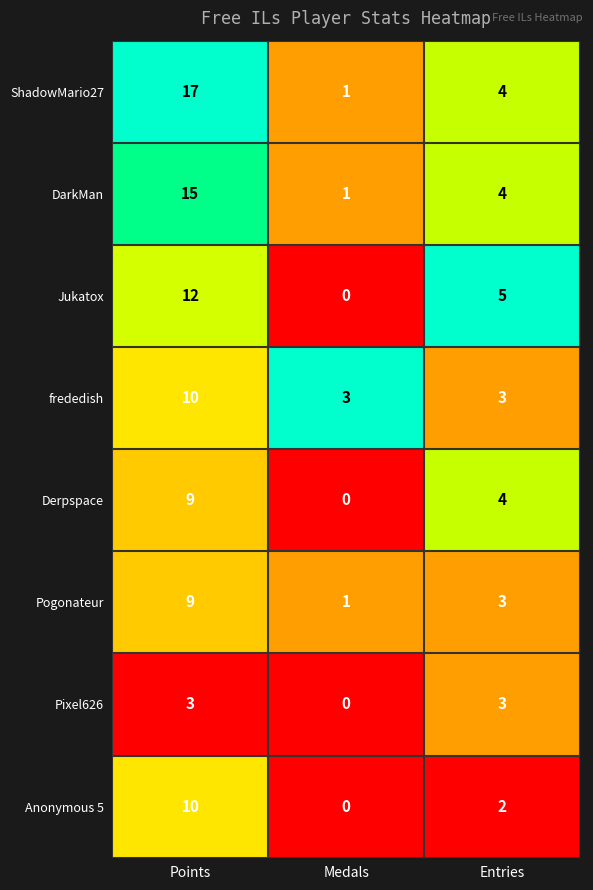

Reading left to right, what are all the values shown in this chart?

ShadowMario27: 17	1	4
DarkMan: 15	1	4
Jukatox: 12	0	5
frededish: 10	3	3
Derpspace: 9	0	4
Pogonateur: 9	1	3
Pixel626: 3	0	3
Anonymous 5: 10	0	2